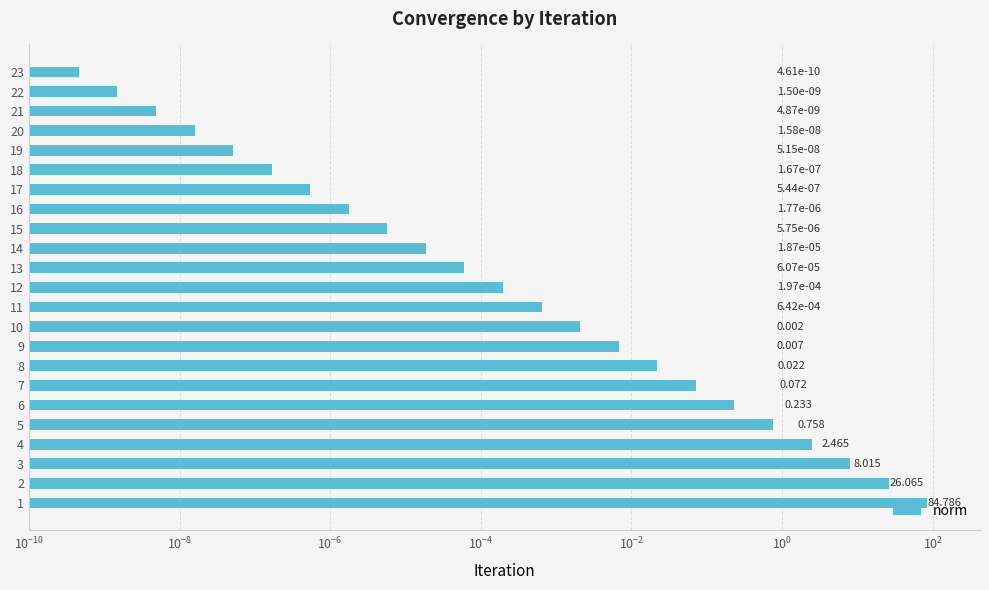

Between 20 and 13, which is larger?

13